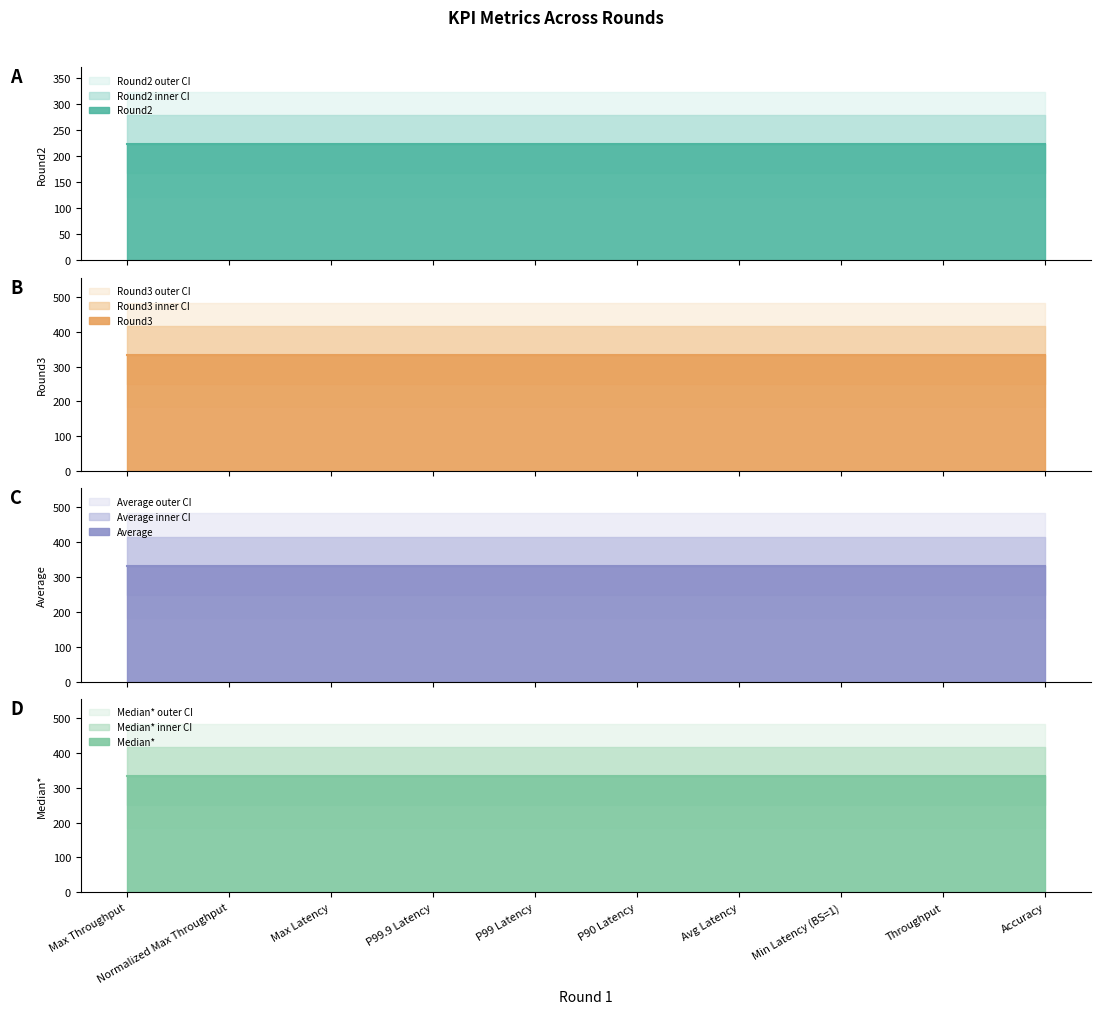

Reading left to right, list all the values displayed in this chart.

Round2 line: Max Throughput=222	Normalized Max Throughput=222	Max Latency=222	P99.9 Latency=222	P99 Latency=222	P90 Latency=222	Avg Latency=222	Min Latency (BS=1)=222	Throughput=222	Accuracy=222
Round3 line: Max Throughput=333	Normalized Max Throughput=333	Max Latency=333	P99.9 Latency=333	P99 Latency=333	P90 Latency=333	Avg Latency=333	Min Latency (BS=1)=333	Throughput=333	Accuracy=333
Average line: Max Throughput=333	Normalized Max Throughput=333	Max Latency=333	P99.9 Latency=333	P99 Latency=333	P90 Latency=333	Avg Latency=333	Min Latency (BS=1)=333	Throughput=333	Accuracy=333
Median* line: Max Throughput=333	Normalized Max Throughput=333	Max Latency=333	P99.9 Latency=333	P99 Latency=333	P90 Latency=333	Avg Latency=333	Min Latency (BS=1)=333	Throughput=333	Accuracy=333